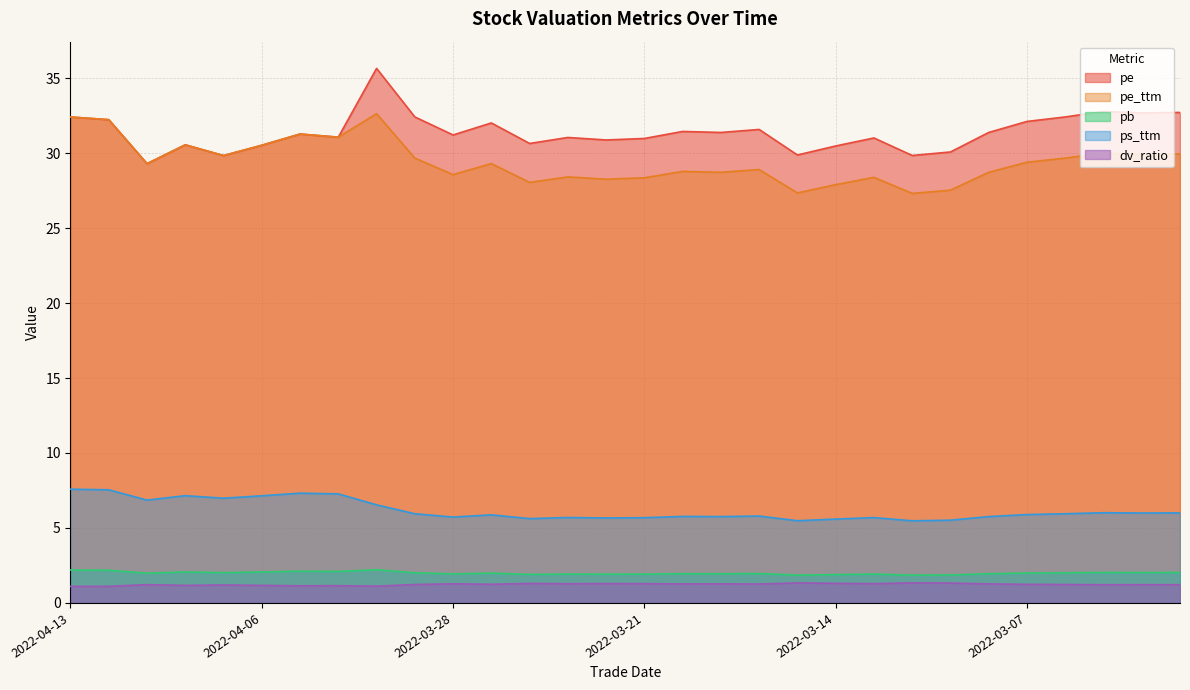

Count the dv_ratio values in the range 1 to 2.

30